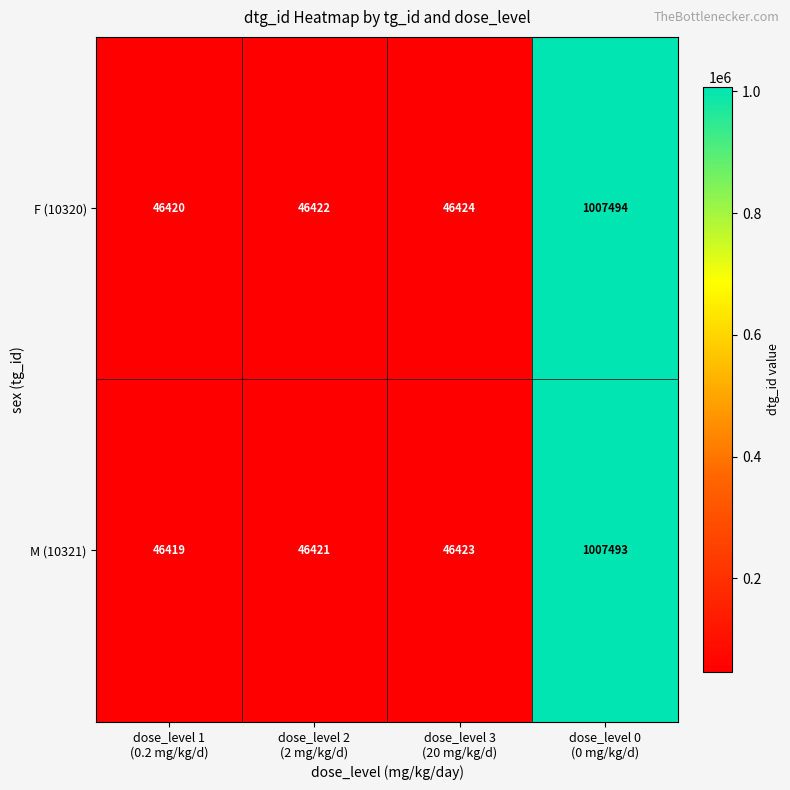

What is the maximum value for F (10320)?

1007494